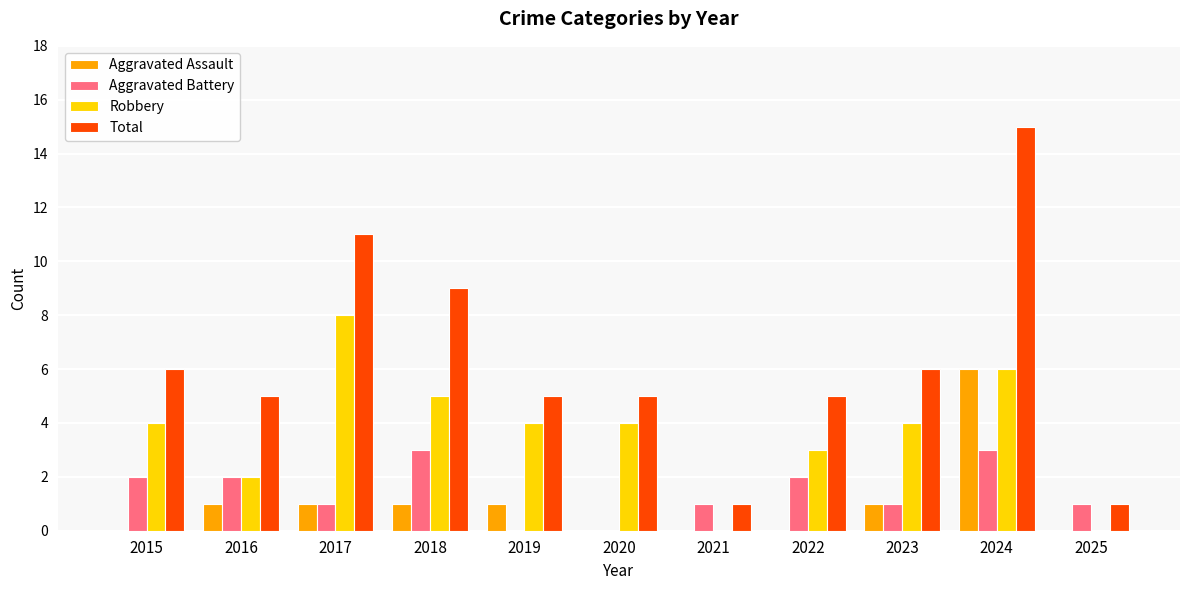

Count the number of data series in this chart.

4